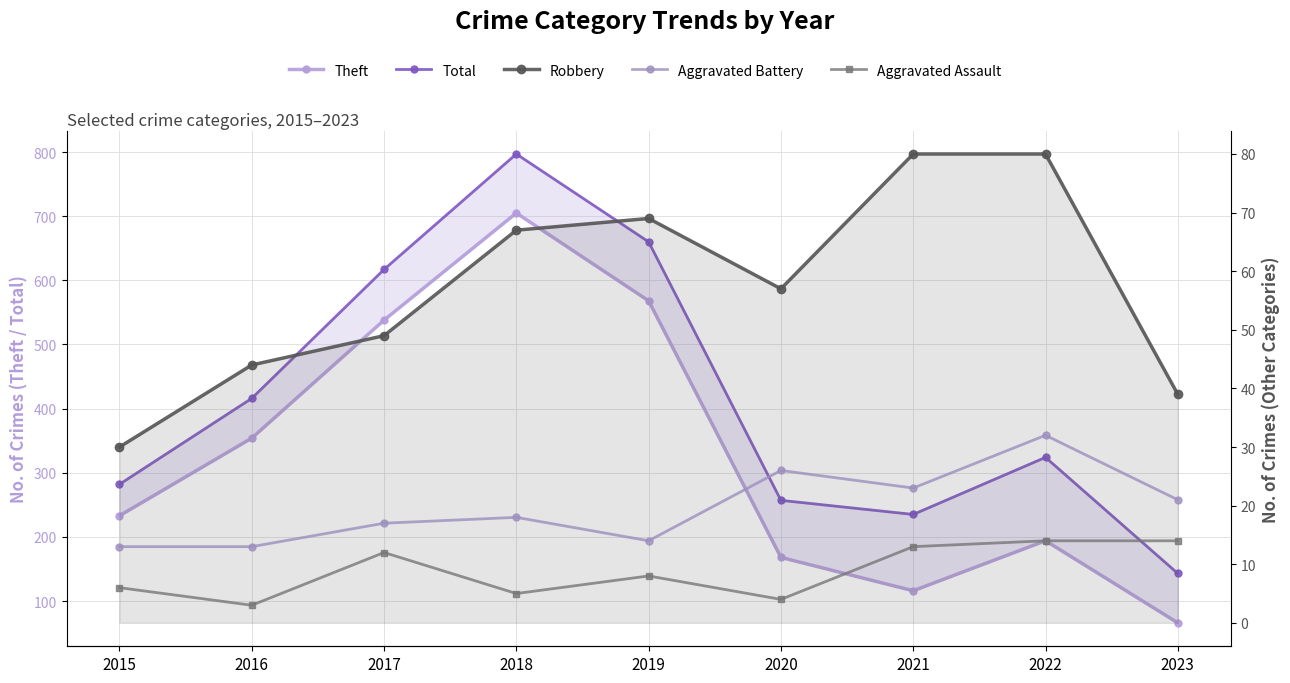

Which category has the lowest value across all series?

2016